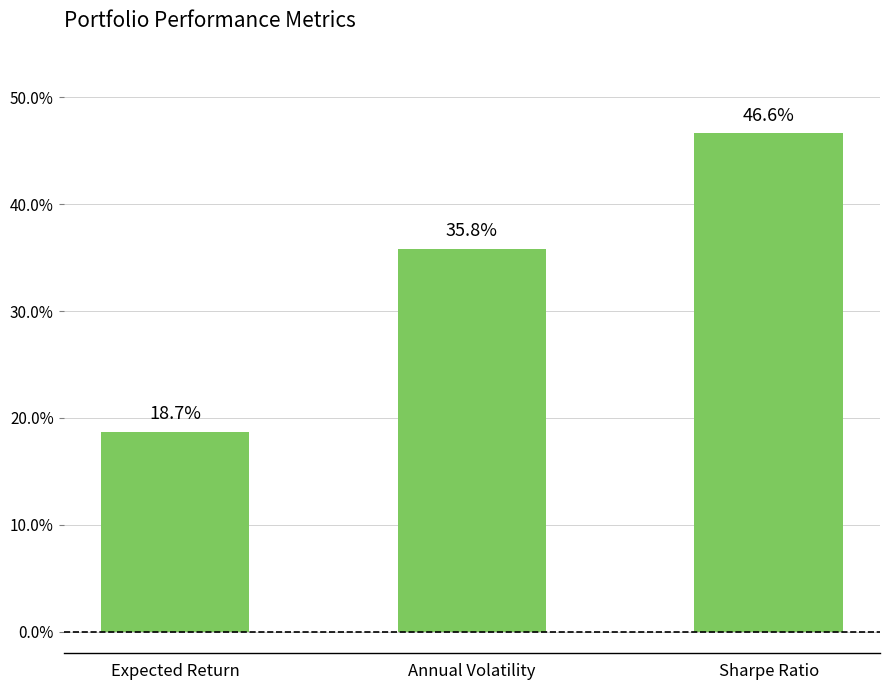

The chart shows a value of 0.2 at Sharpe Ratio. True or false?

False